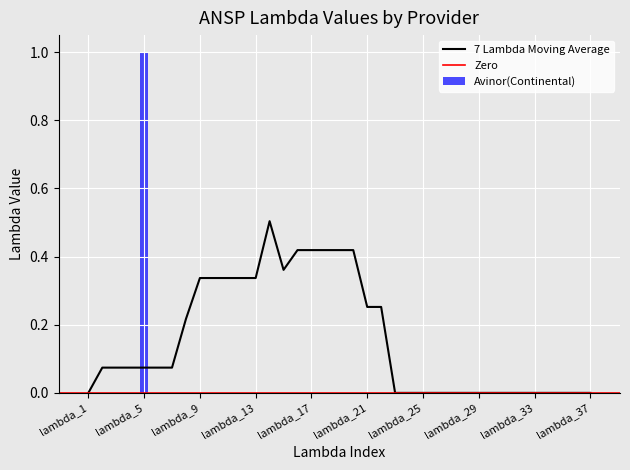

True or false: 7 Lambda Moving Average has a value of 0.6 at lambda_13.

False